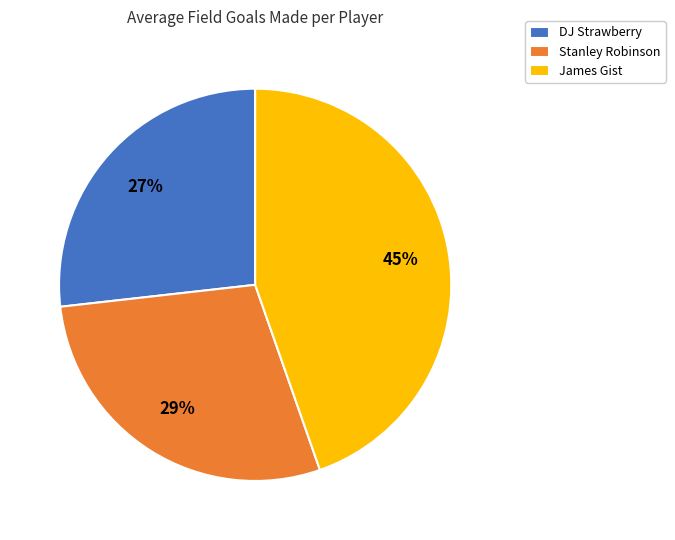

Count the number of slices in the pie.

3